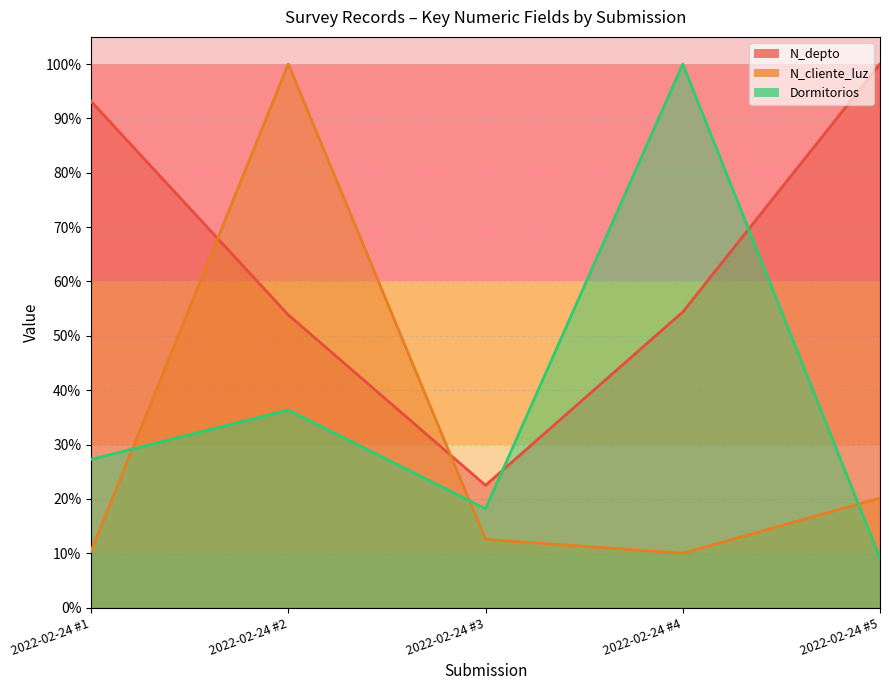

Which category has the highest value across all series?

2022-02-24 #5